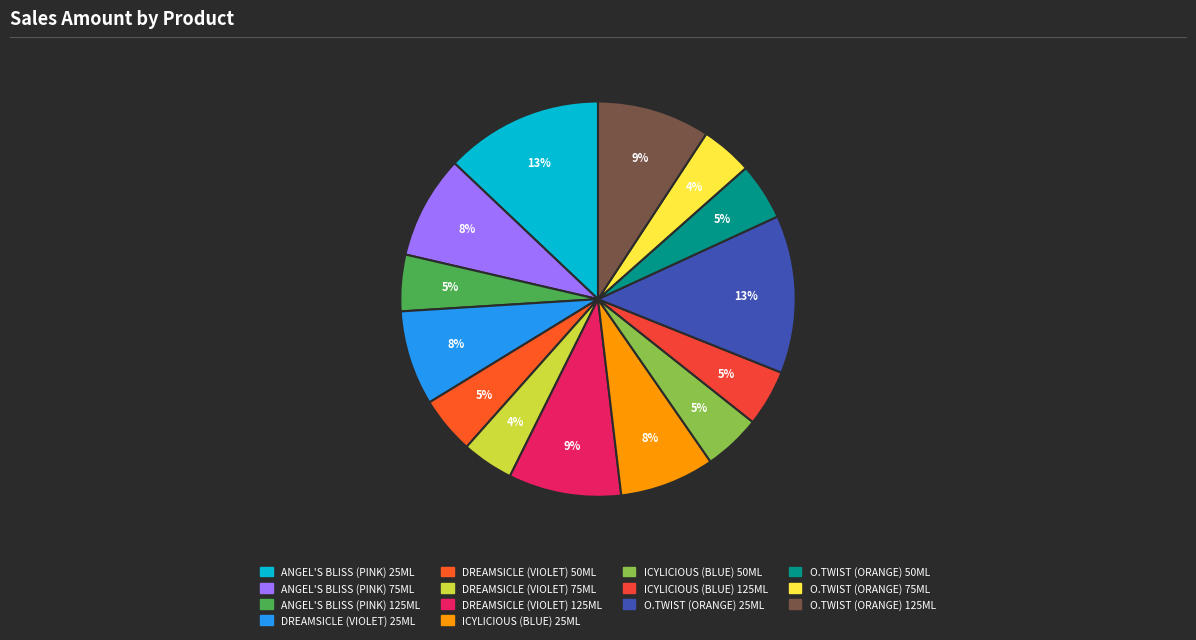

To the nearest percent, what percentage of the pie is ICYLICIOUS (BLUE) 50ML?

5%